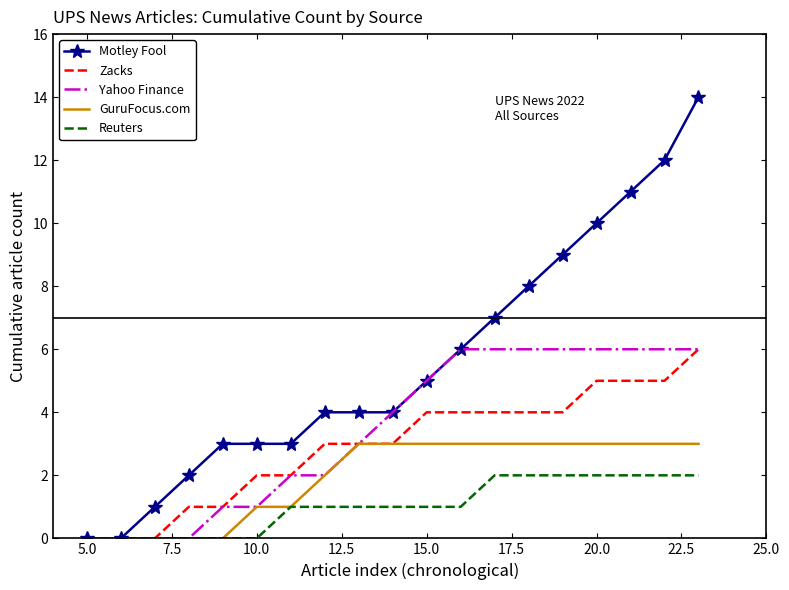

Which series has the largest total across all categories?

Motley Fool